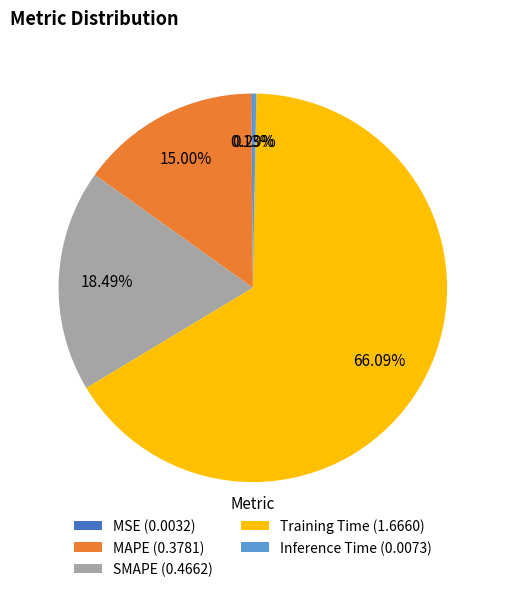

To the nearest percent, what is the average slice percentage?

20%